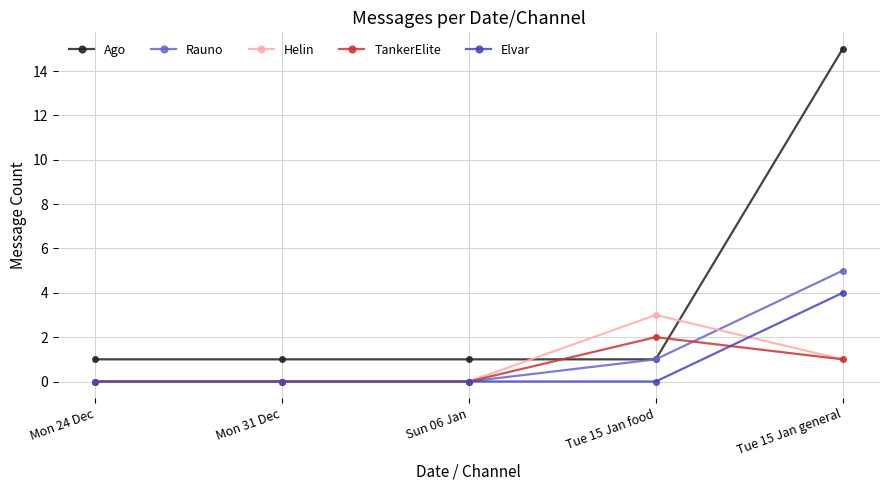

True or false: Rauno and TankerElite intersect in this chart.

True